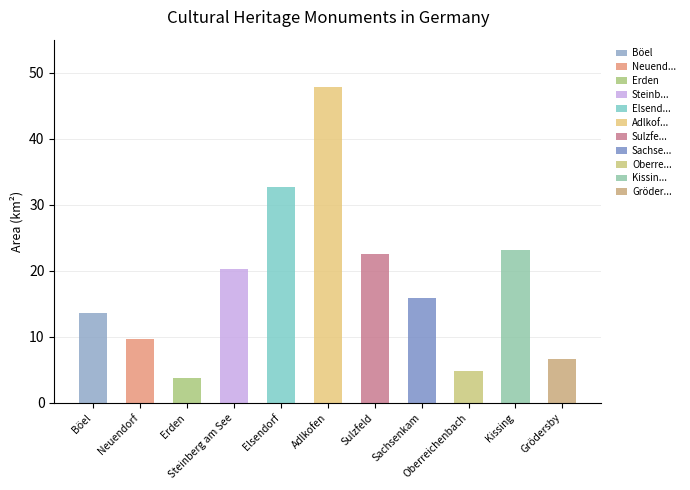

What is the value of the 1st bar from the left?

13.7